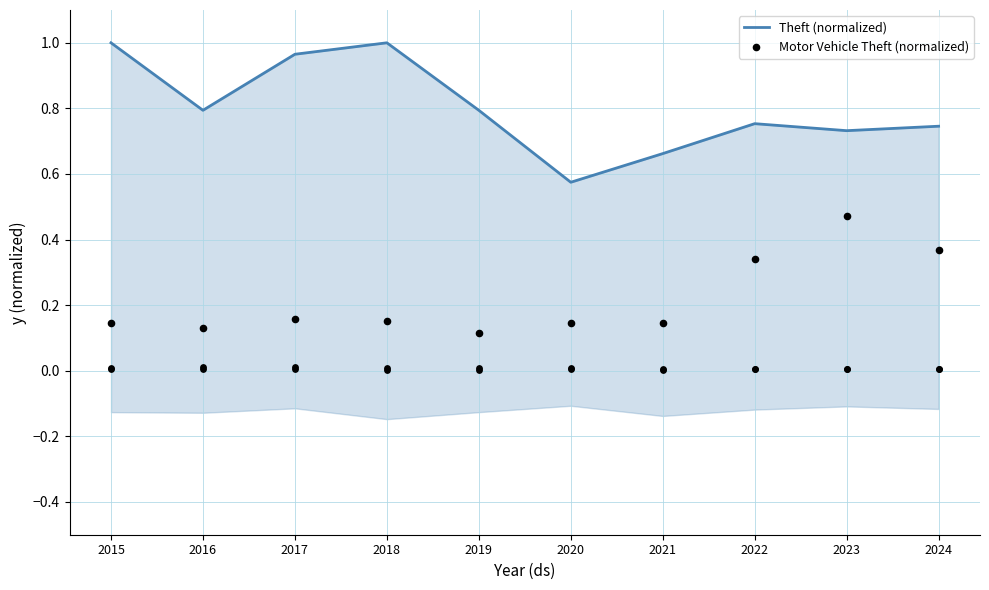

At how many categories does at least one series exceed 0?

10